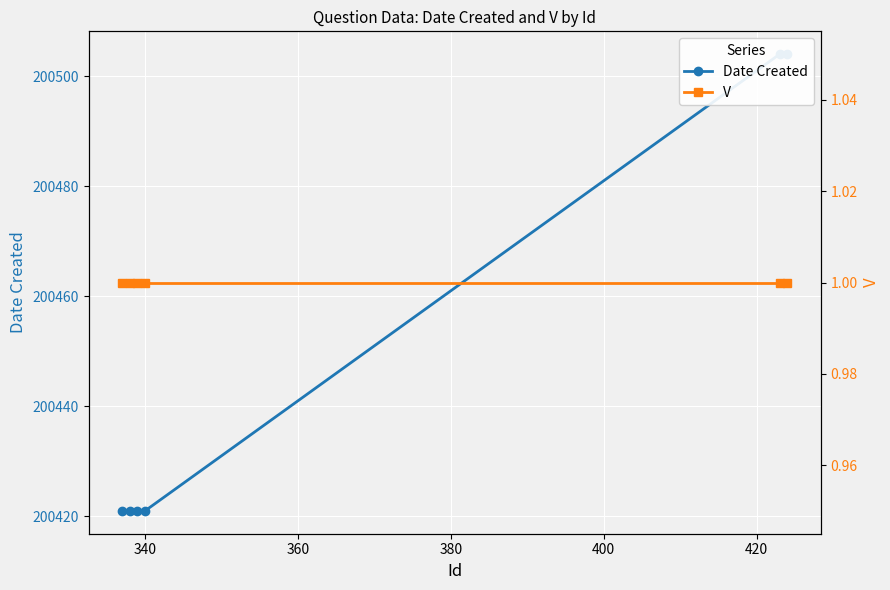

What are all the series names shown in the legend?

Date Created, V